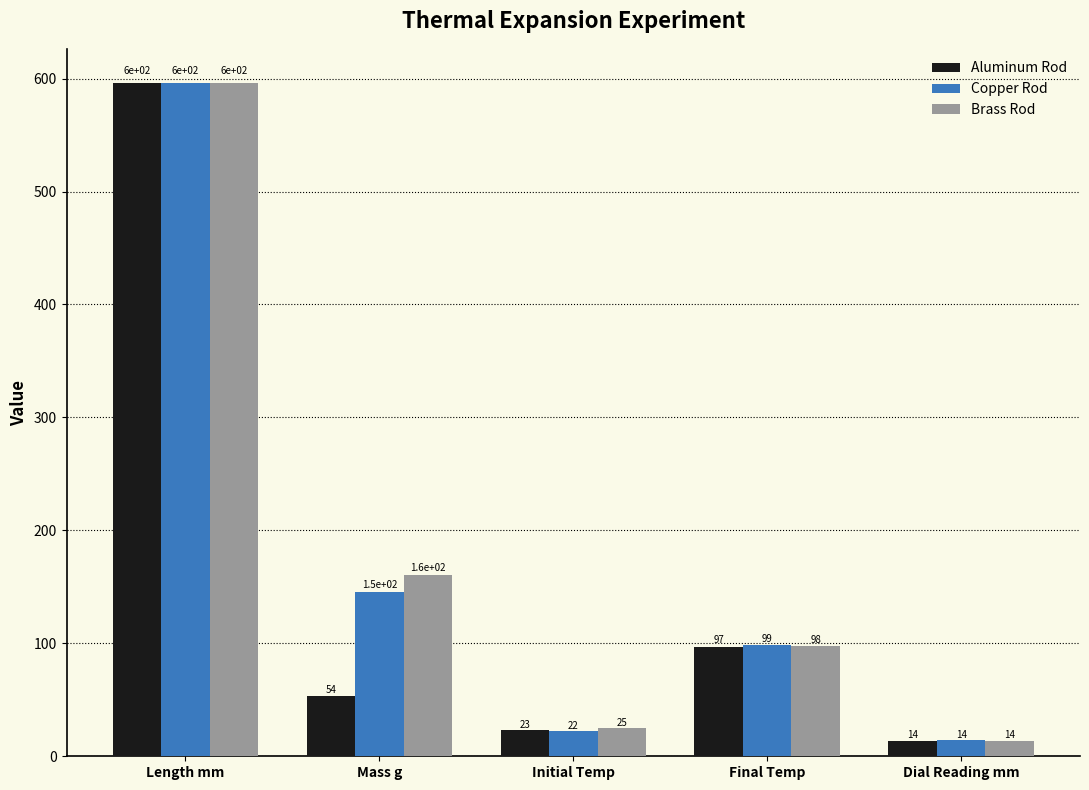

True or false: Brass Rod has a value of 160.7 at Mass g.

True